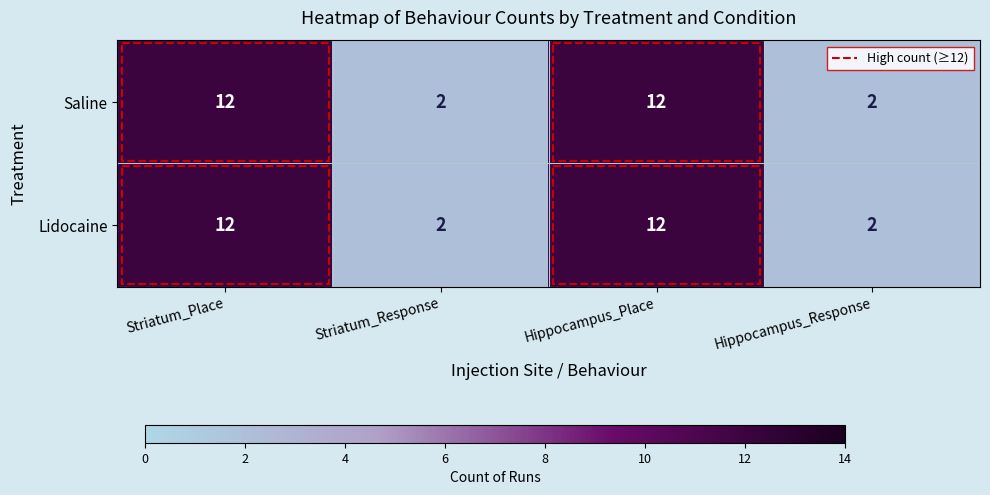

What is the total value across all series at Hippocampus_Place?

24